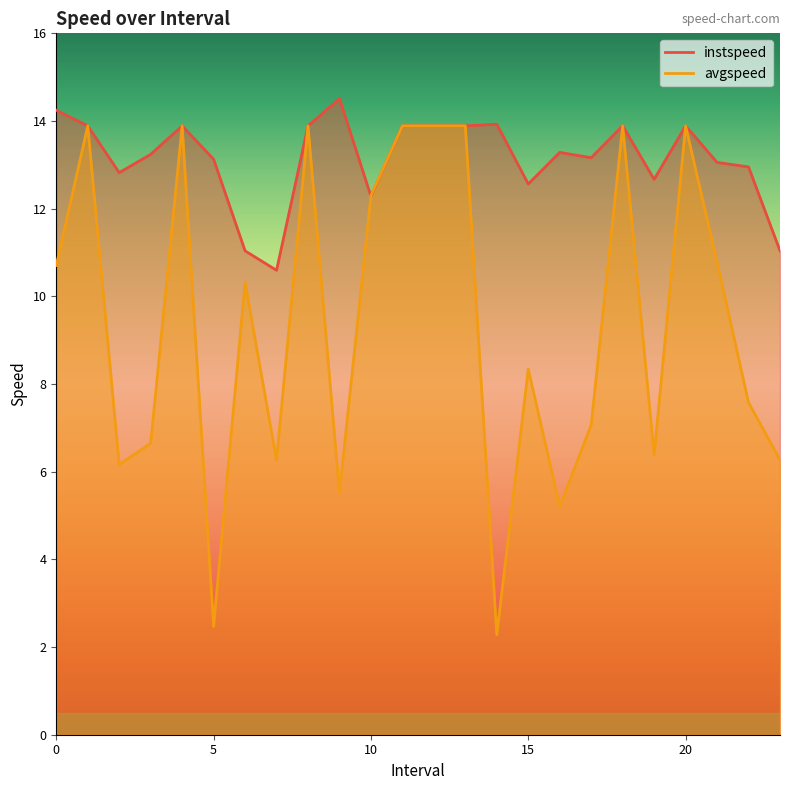

Reading right to left, extract all data points from this chart.

instspeed: 11.0	13.0	13.1	13.9	12.7	13.9	13.2	13.3	12.6	13.9	13.9	13.9	13.9	12.3	14.5	13.9	10.6	11.0	13.1	13.9	13.2	12.8	13.9	14.2
avgspeed: 6.3	7.6	10.8	13.9	6.4	13.9	7.1	5.2	8.3	2.3	13.9	13.9	13.9	12.3	5.5	13.9	6.3	10.3	2.5	13.9	6.7	6.2	13.9	10.7